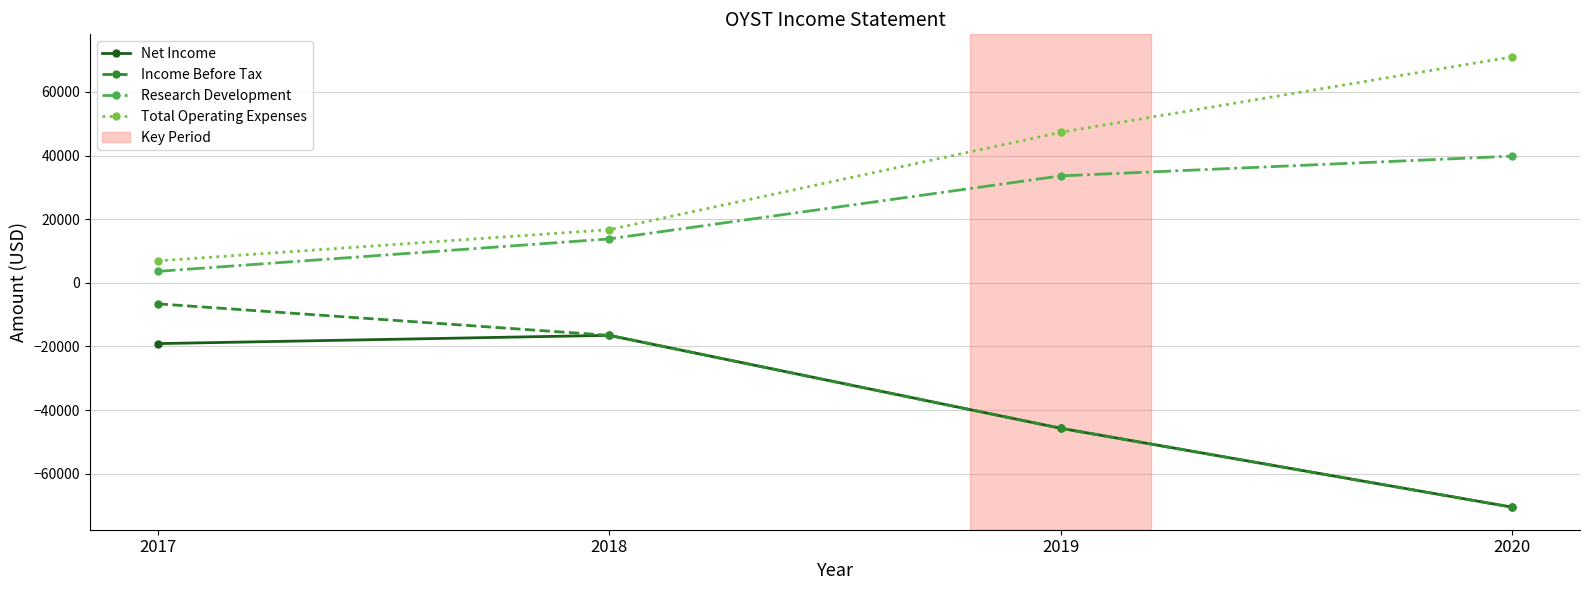

Which series has the largest total across all categories?

Total Operating Expenses